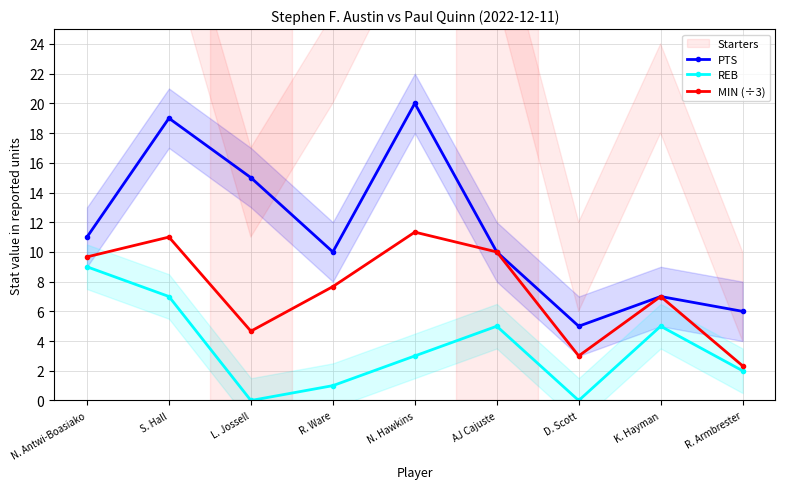

What are all the series names shown in the legend?

PTS, REB, MIN (÷3)